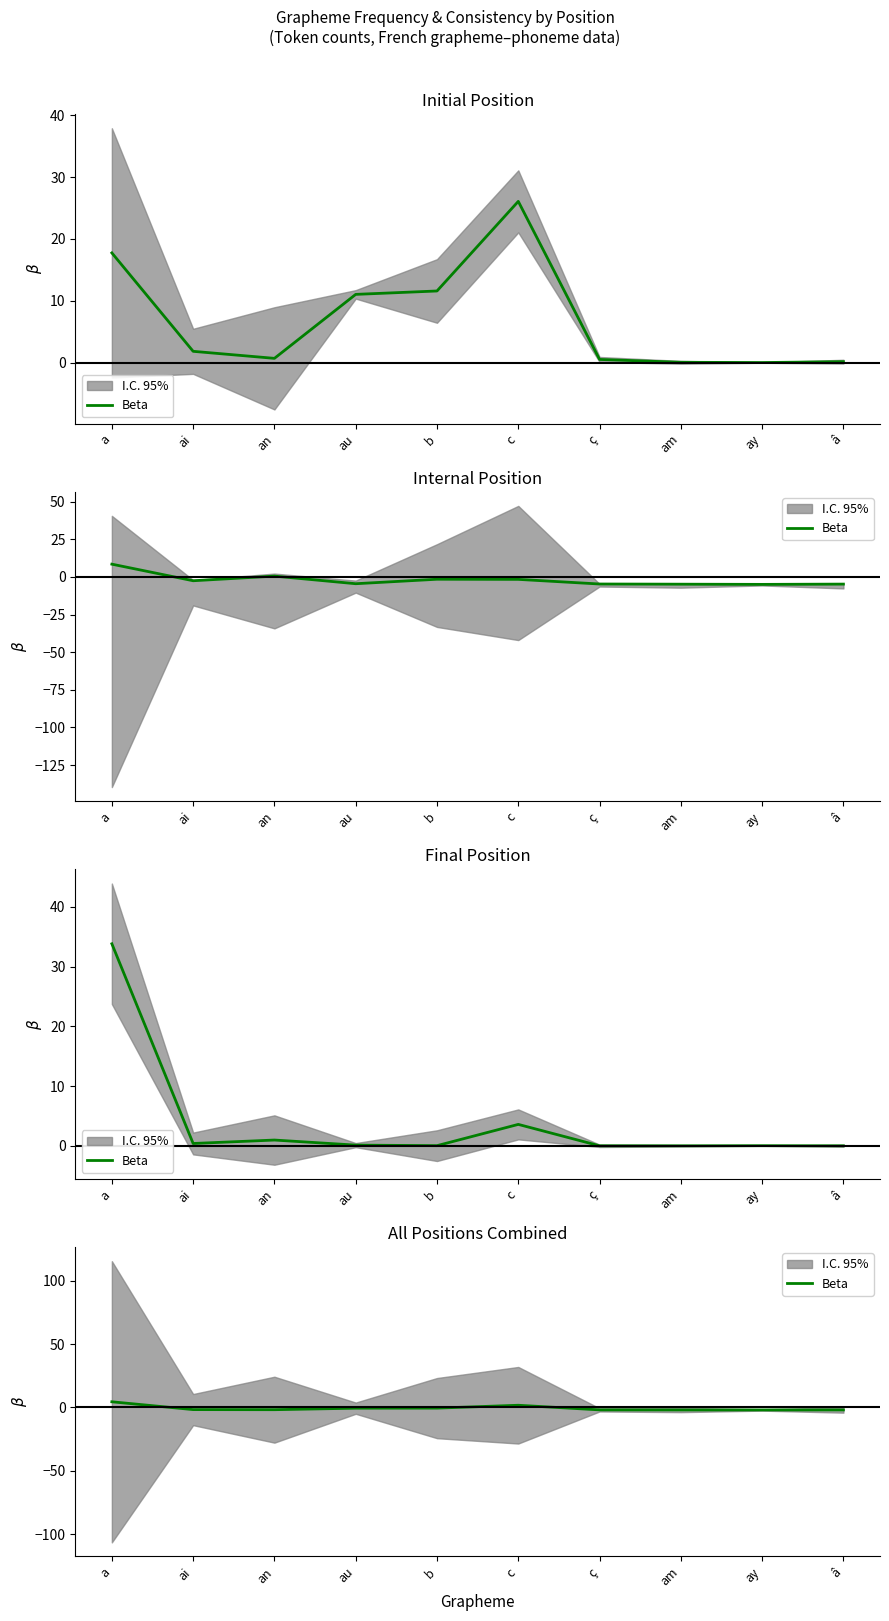

At which category does the data reach its first local valley?

an